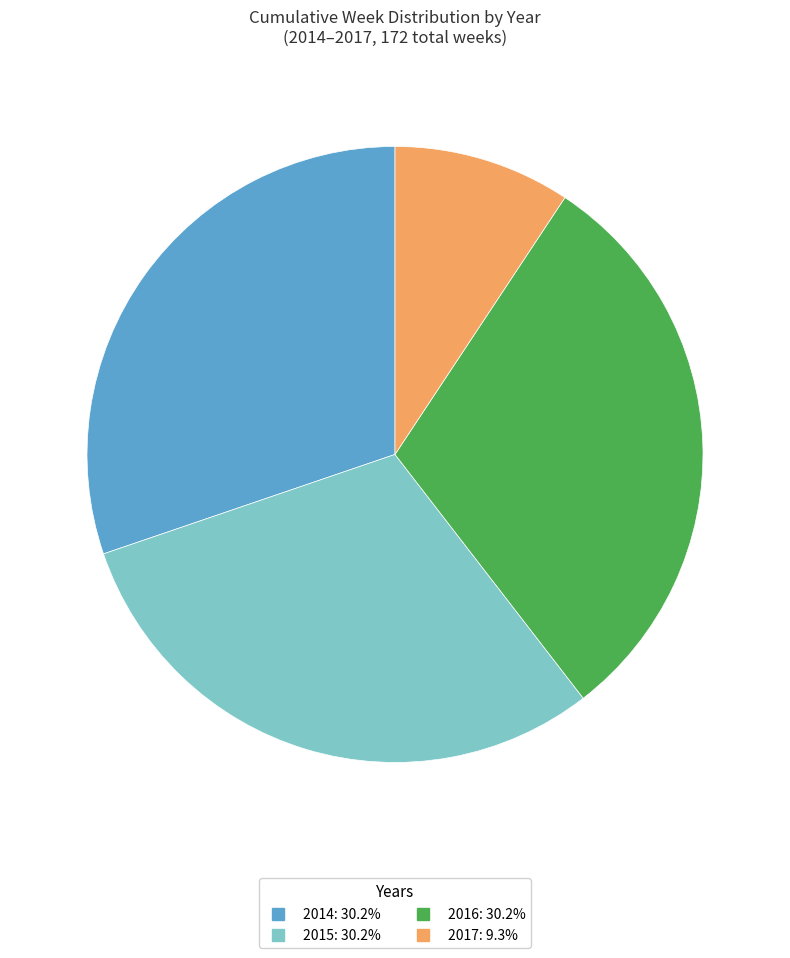

Is 2017 the majority of the pie?

No